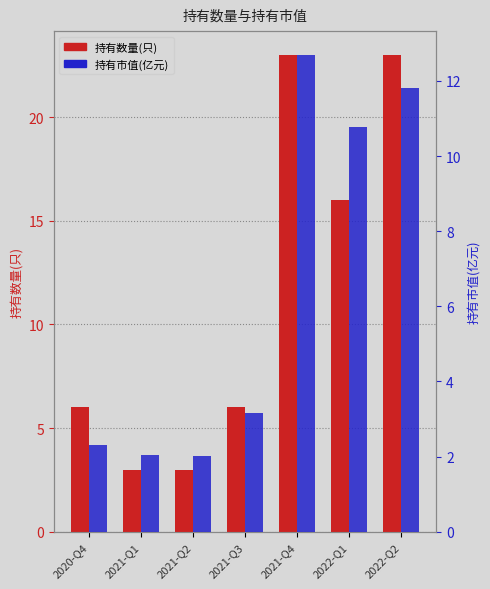

The 持有市值(亿元) series shows 2.3 at 2020-Q4. True or false?

True